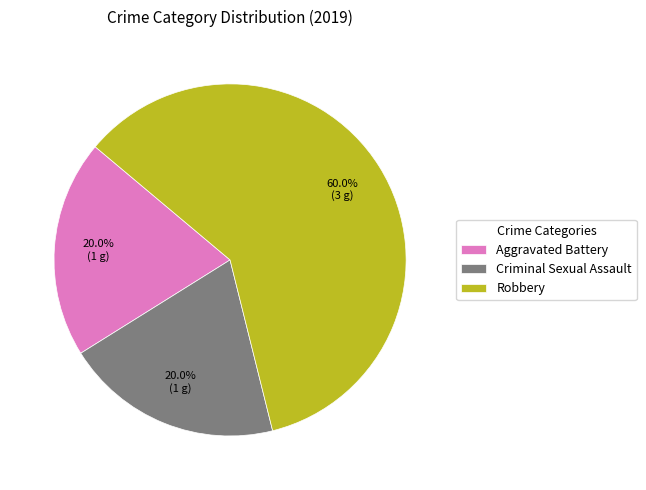

How many slices are in this pie chart?

3